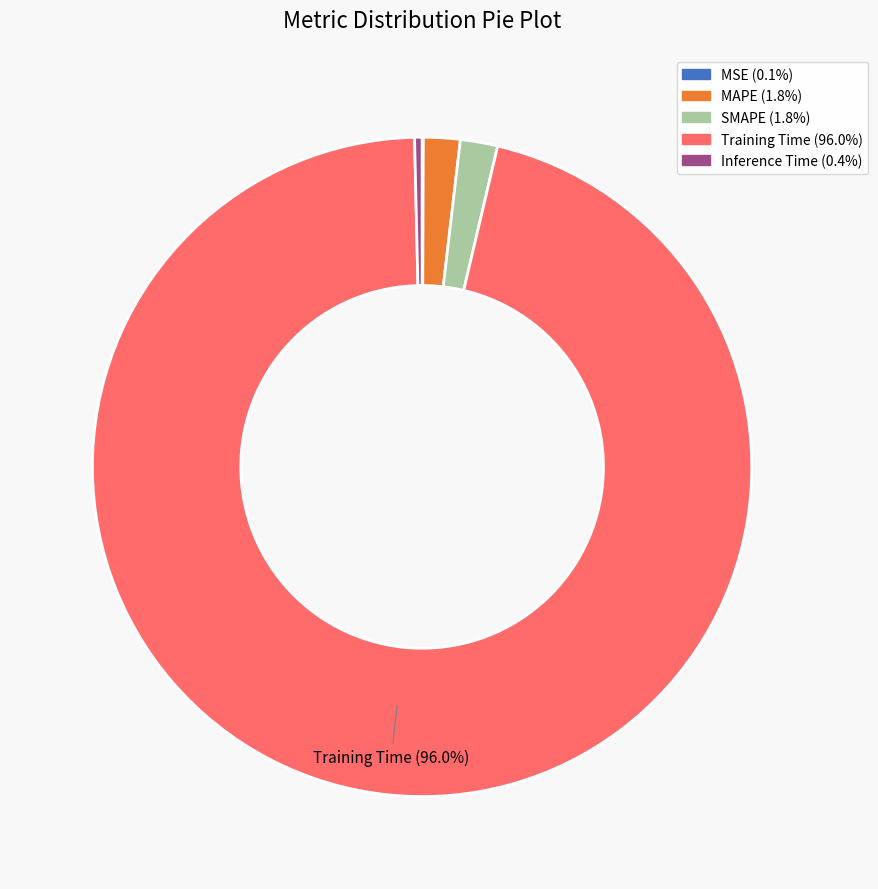

Which category has the biggest portion of the pie?

Training Time